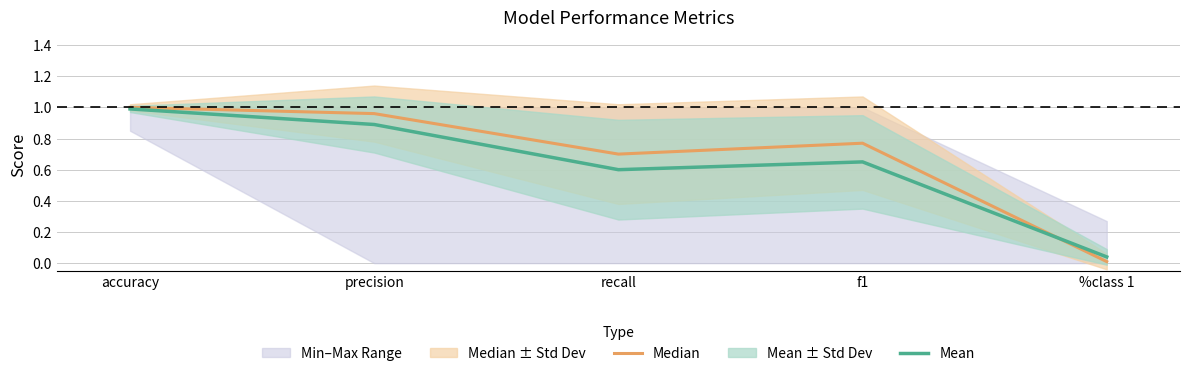

Between f1 and %class 1, which series saw the biggest shift?

Median